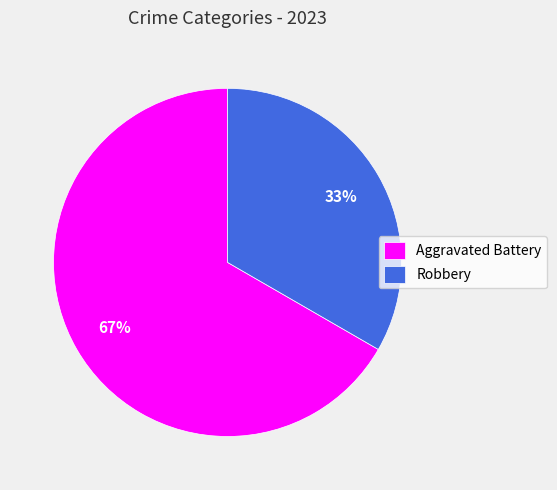

Does Aggravated Battery account for over 50% of the chart?

Yes